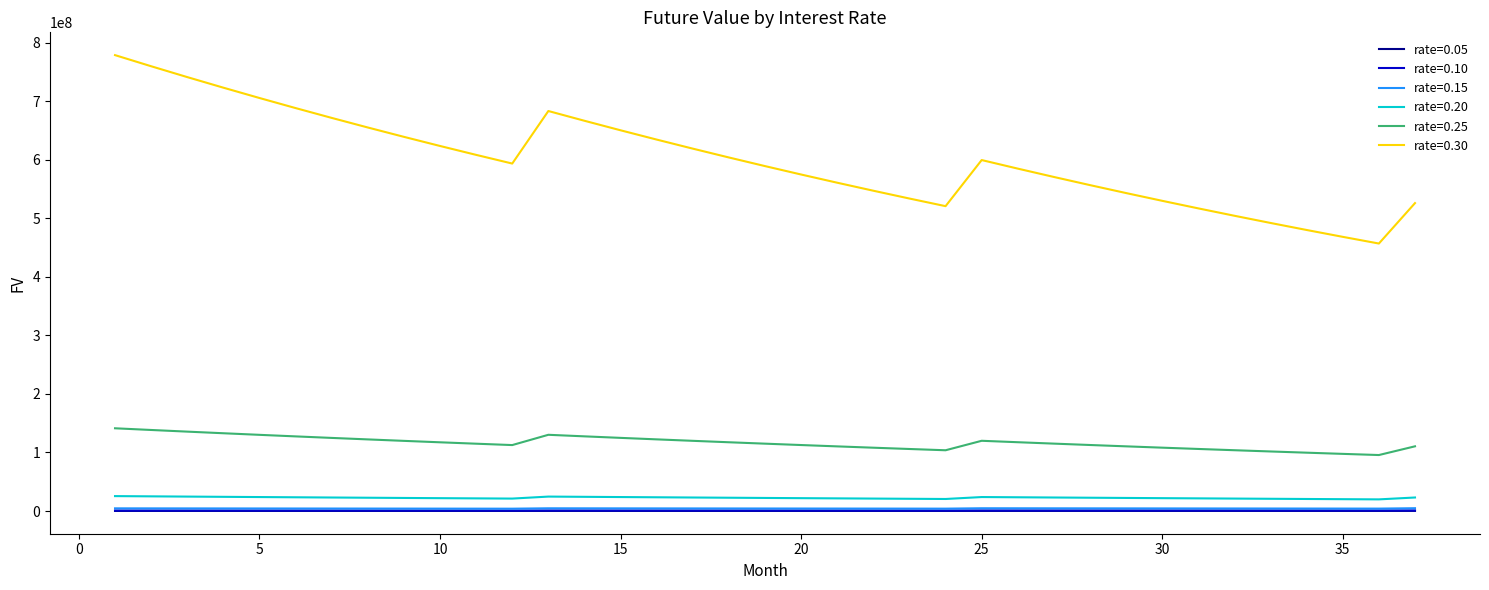

Which series has the largest total across all categories?

rate=0.30